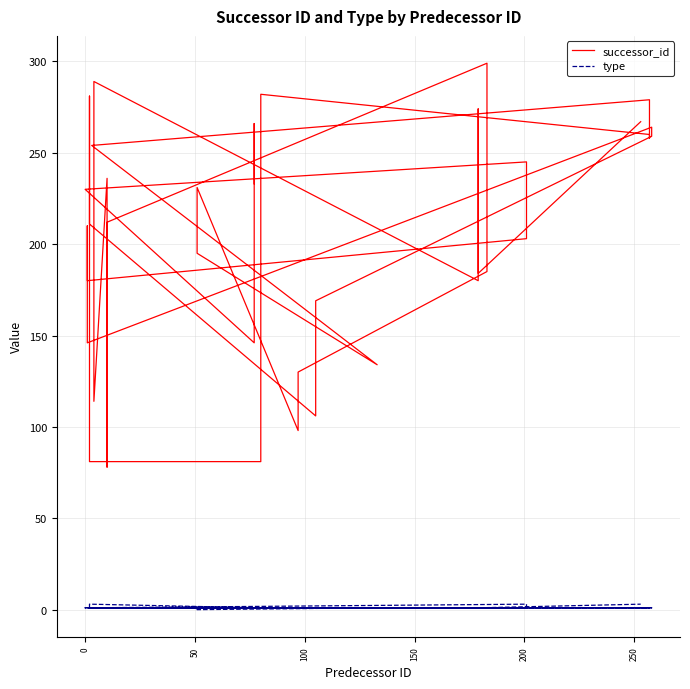

Count the number of categories in the chart.

40